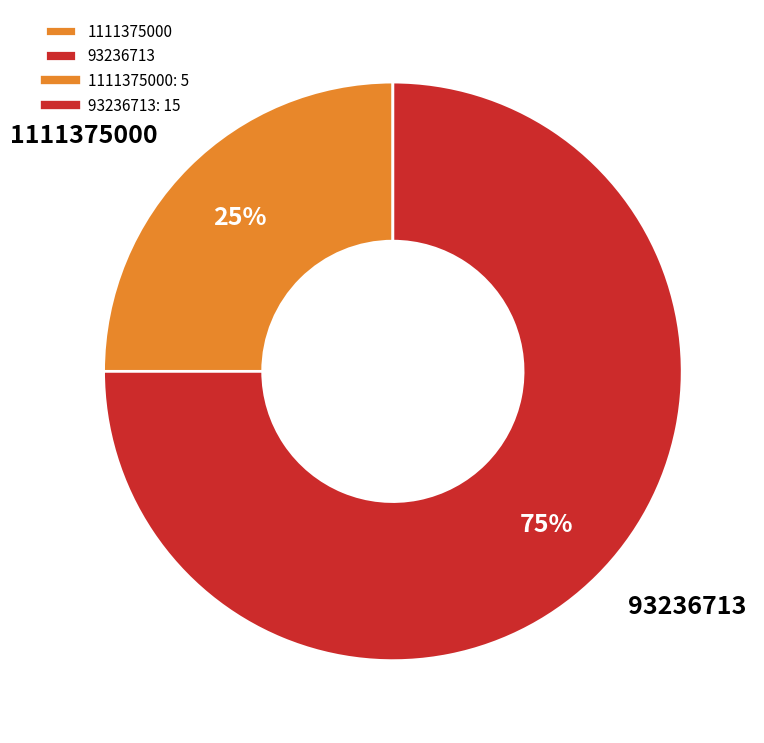

To the nearest percent, what is the difference between the largest and smallest slice percentages?

50%